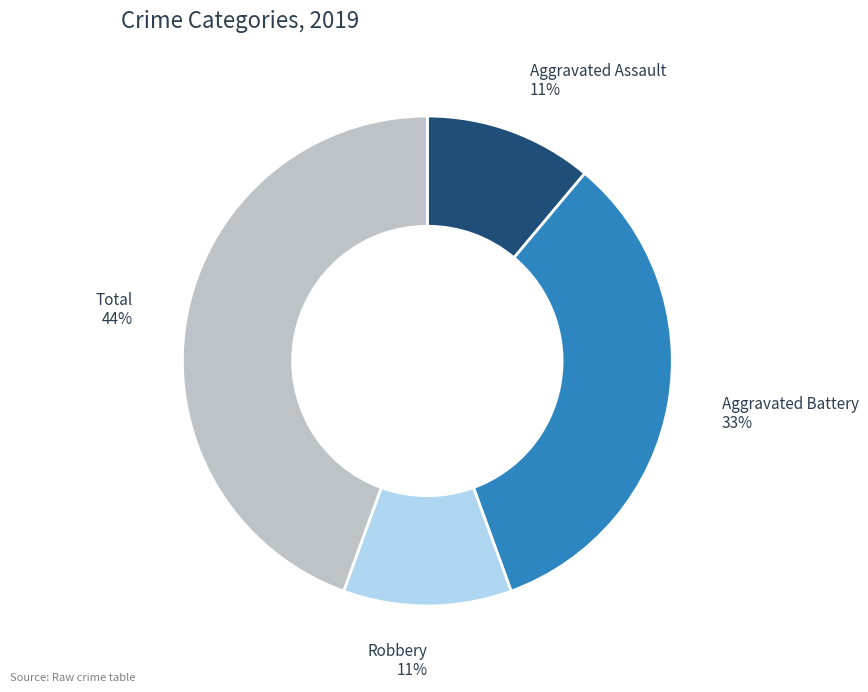

Between Robbery and Total, which is larger?

Total